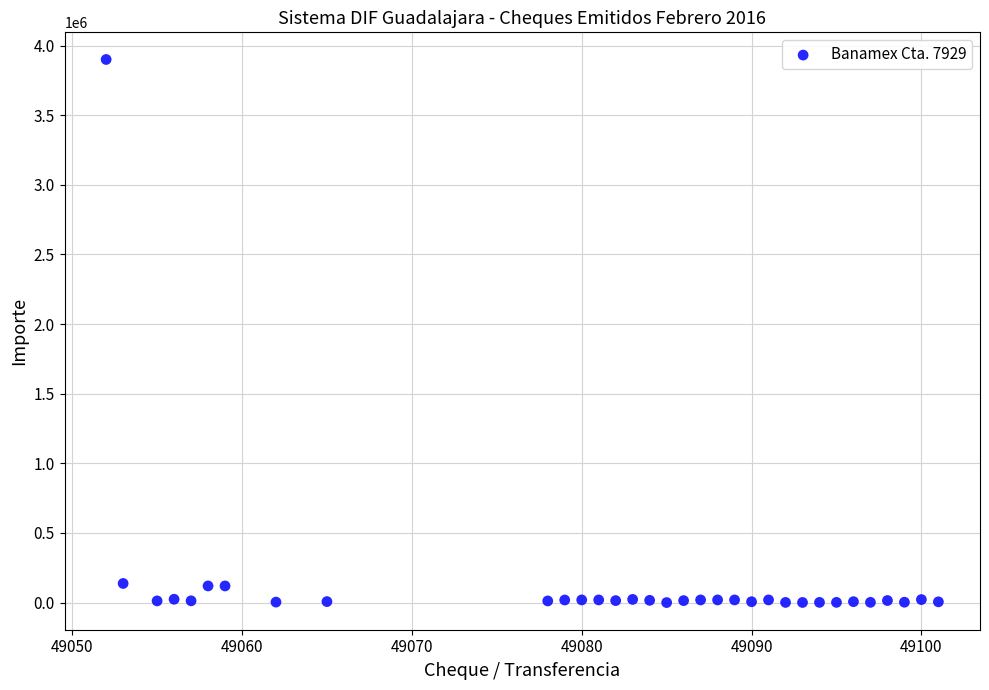

What is the range of Y values (max minus min)?

3900528.0